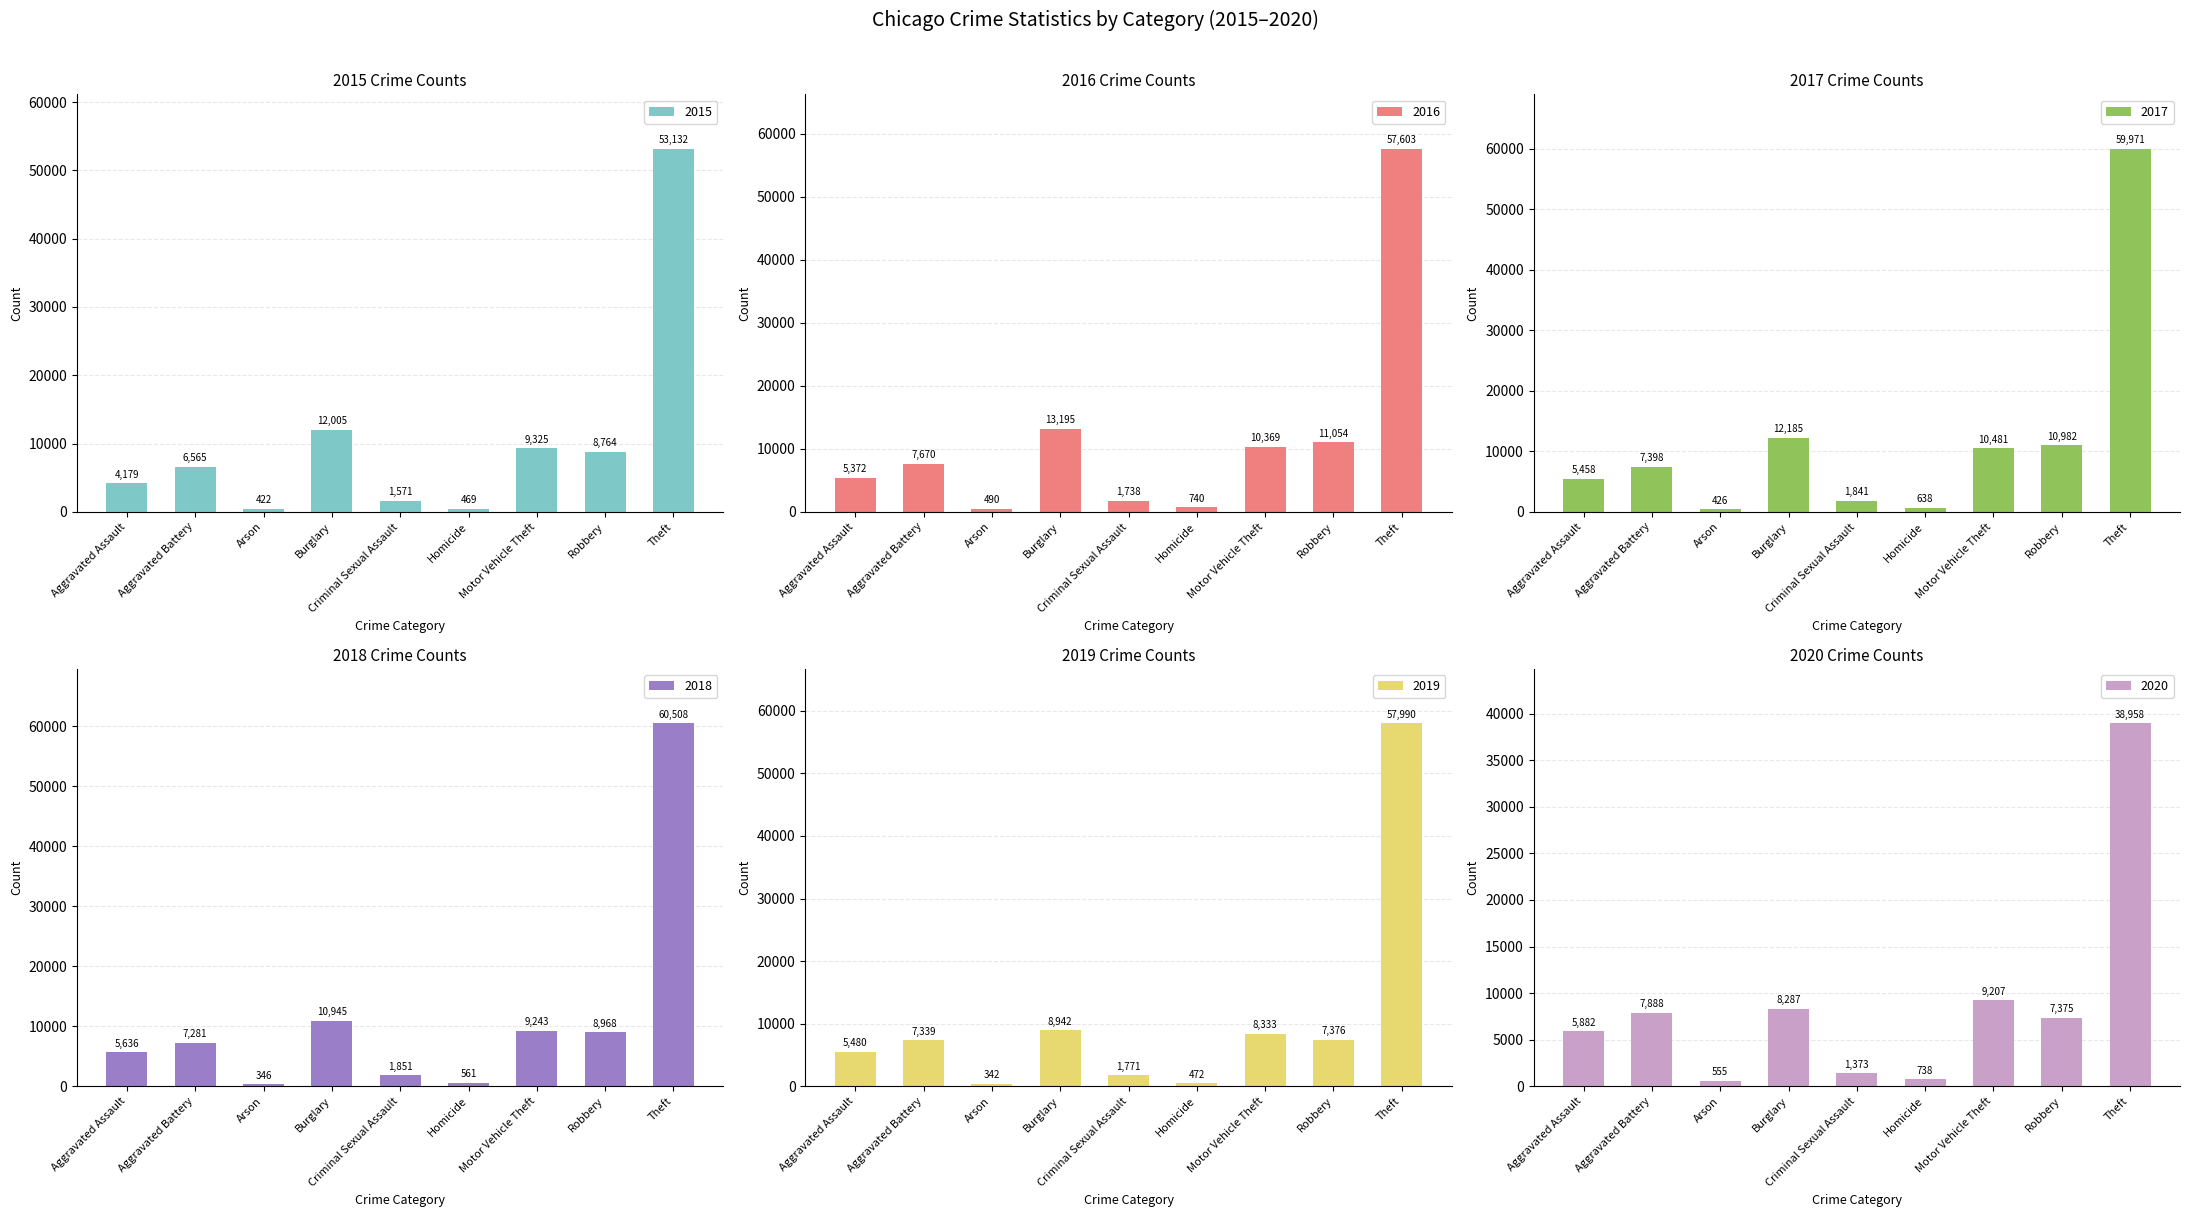

At which label is 2019 closest to 29166?

Burglary